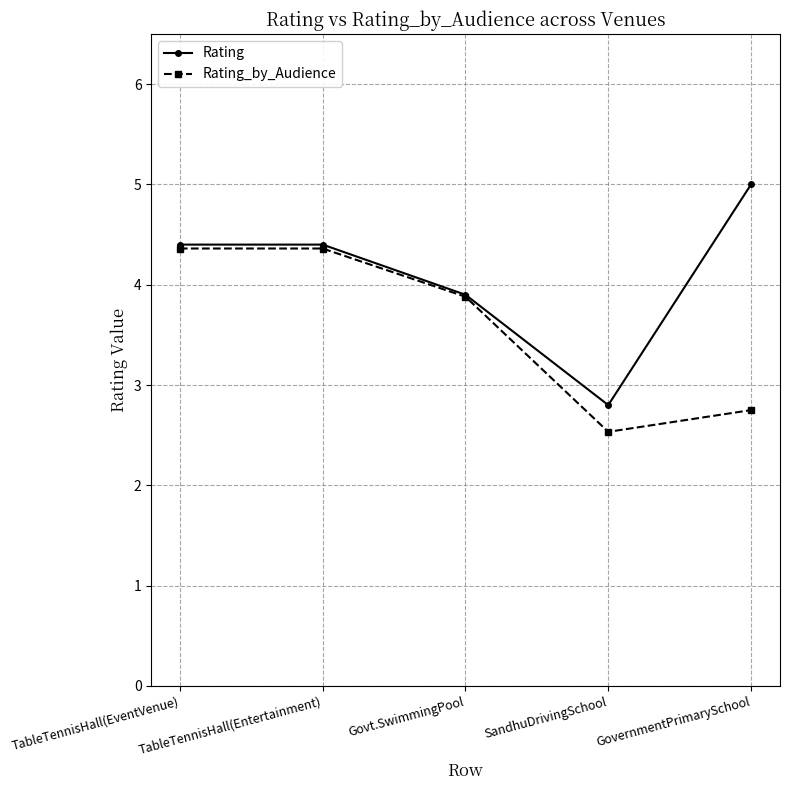

What is the minimum value shown in the chart?

2.5